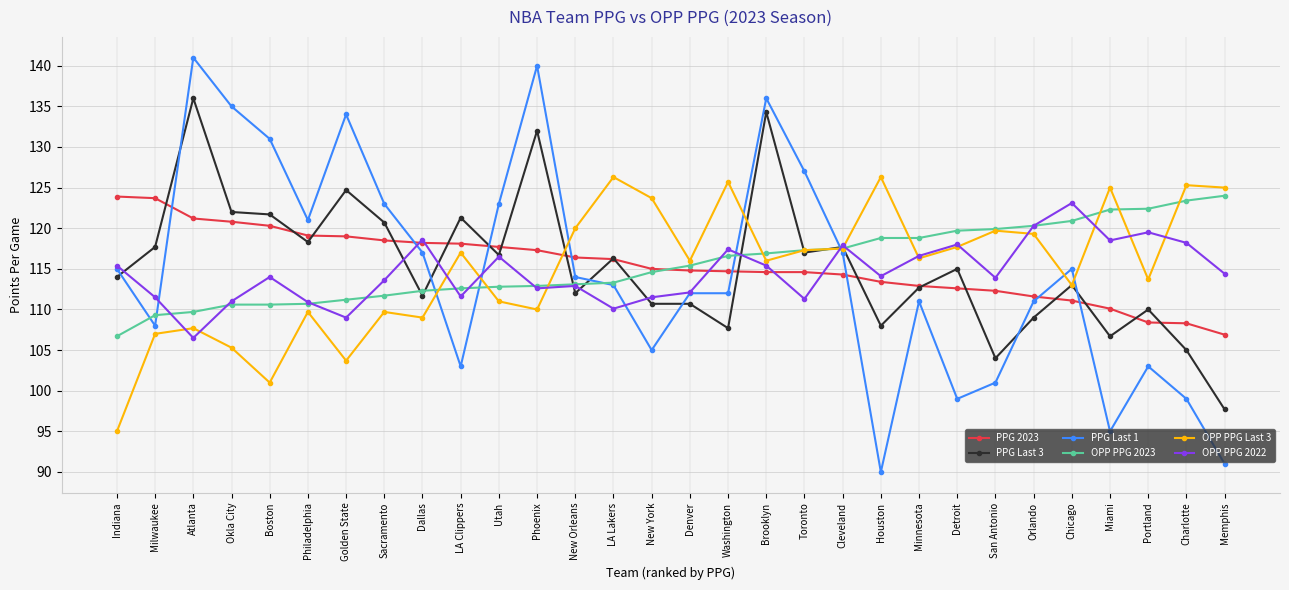

How many series are shown in this chart?

6